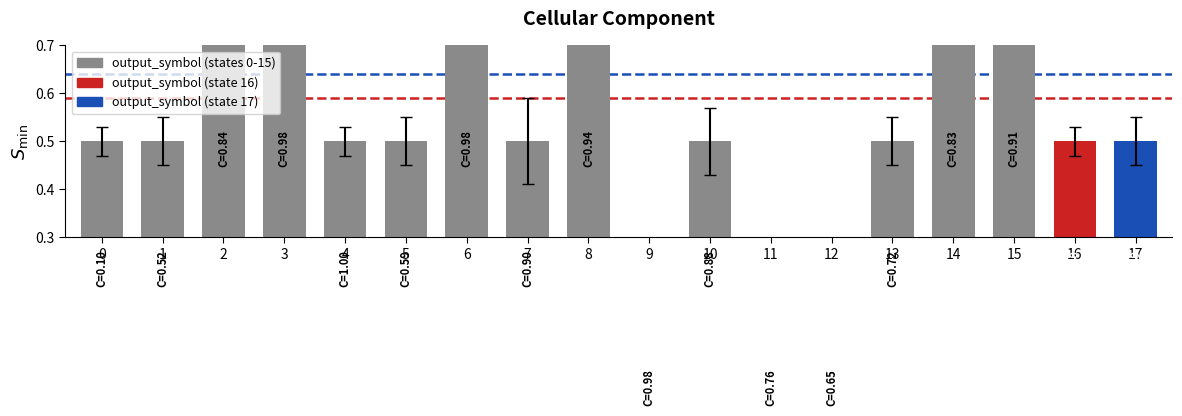

List the labels in order of value, largest first.

2, 3, 6, 8, 14, 15, 0, 1, 4, 5, 7, 10, 13, 16, 17, 9, 11, 12